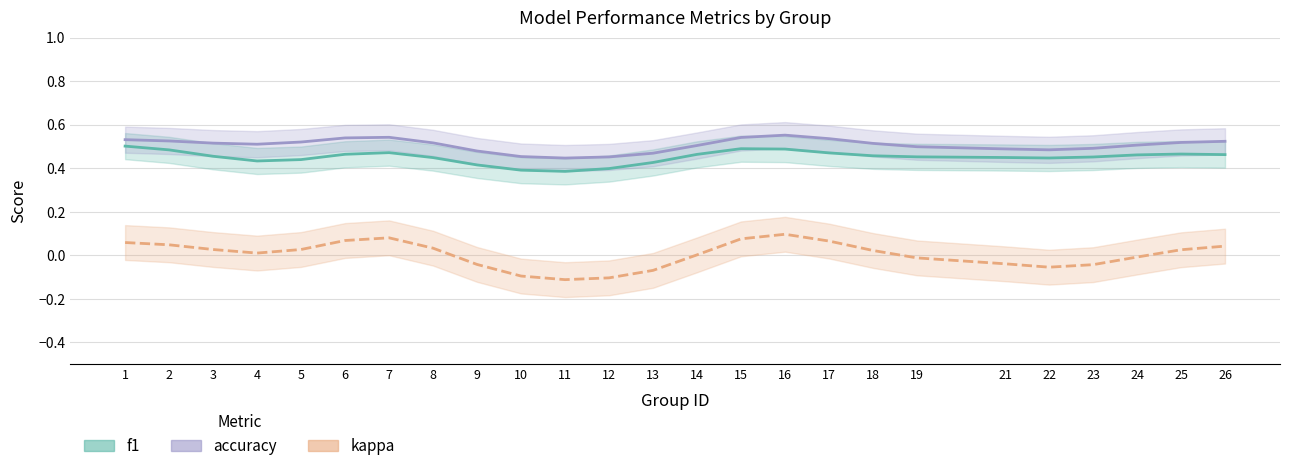

True or false: accuracy has more than 0 points higher than both neighbors.

True